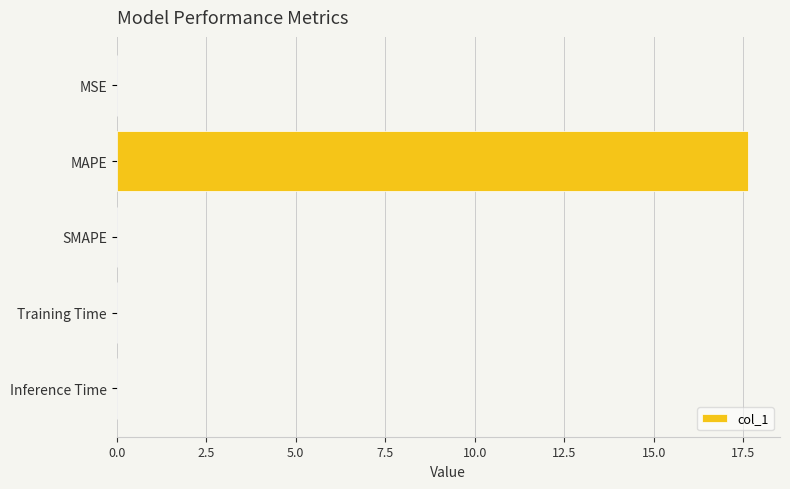

Which category has the highest value across all series?

MAPE